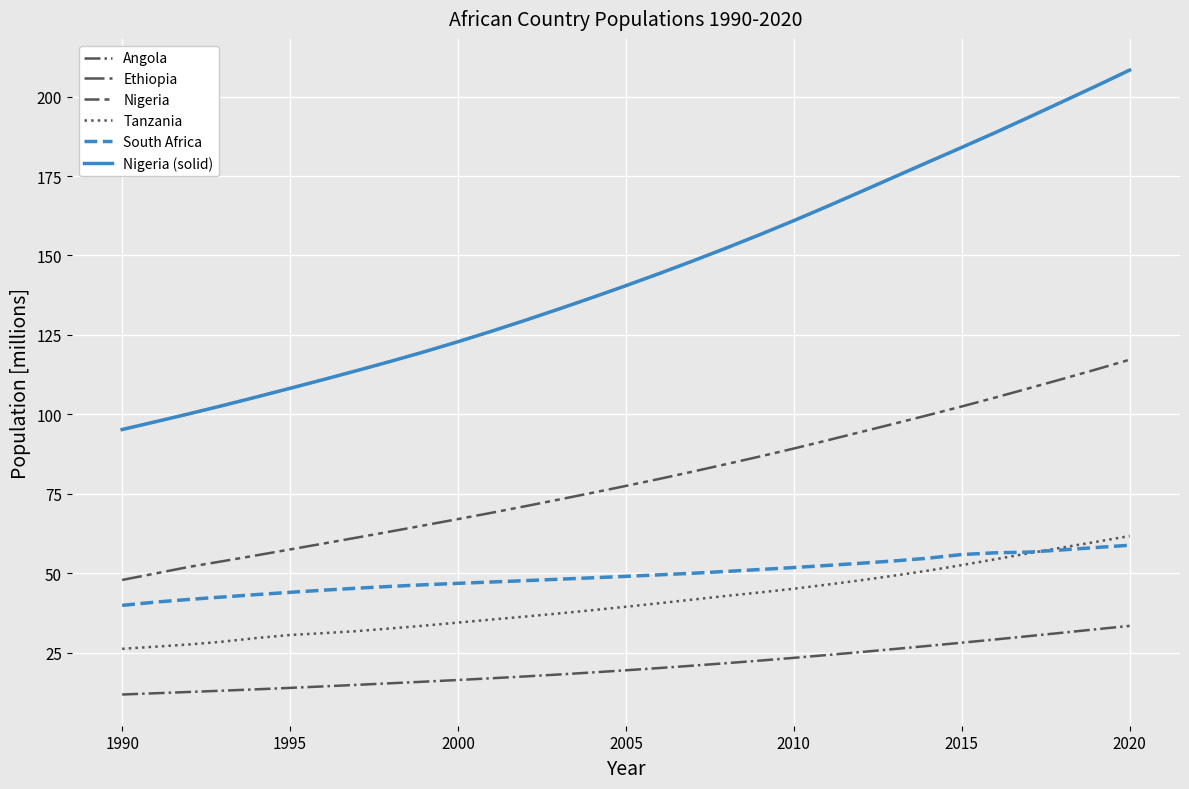

Does the chart have visible grid lines?

Yes